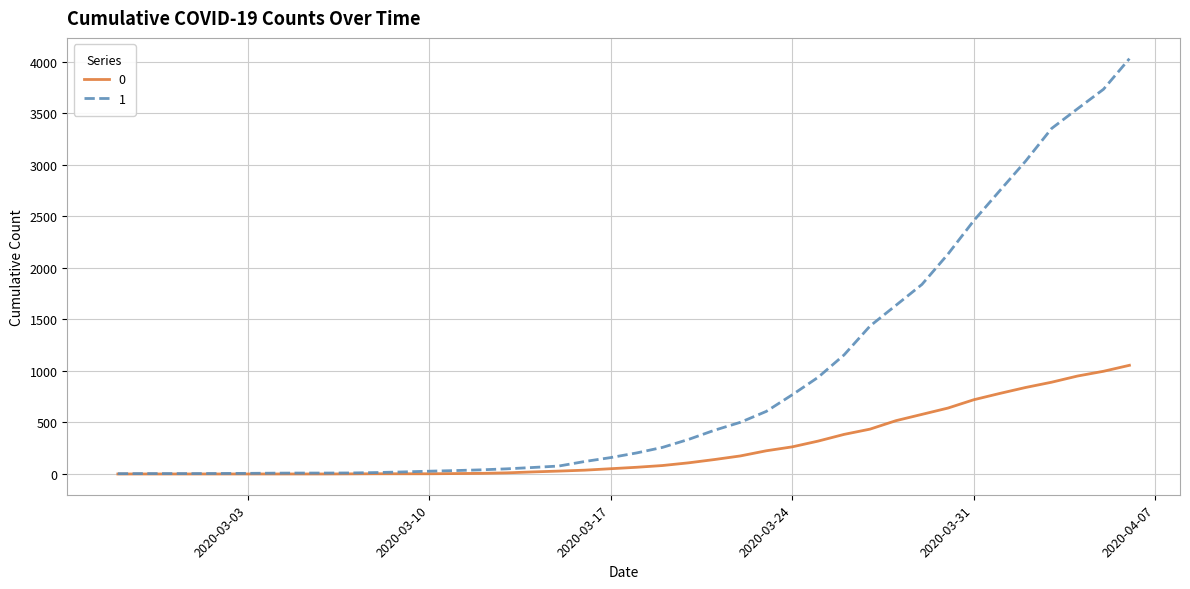

Which series has the widest spread of values?

1